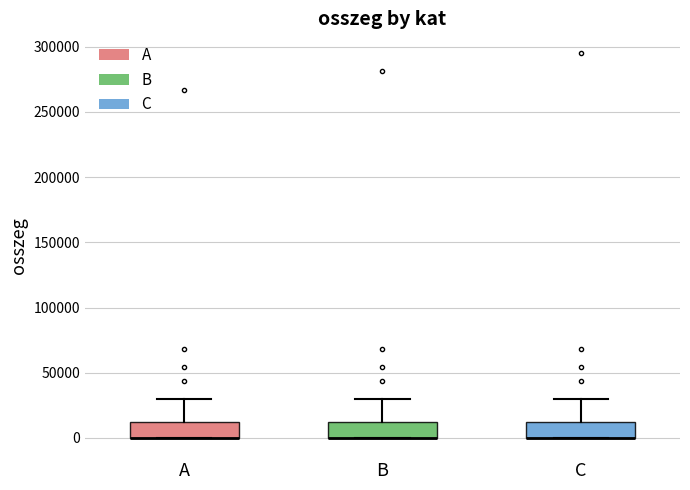

Reading left to right, transcribe this box plot: for each box, give where its median line is, the range the box spans, and where its two whiskers end, as read against the y-axis. The values are not printed on the chart, so give them approximately, as read against the axis.

A: median 0 (drawn on the box's lower edge), box 0 to 10000, whiskers 0 to 30000
B: median 0 (drawn on the box's lower edge), box 0 to 10000, whiskers 0 to 30000
C: median 0 (drawn on the box's lower edge), box 0 to 10000, whiskers 0 to 30000